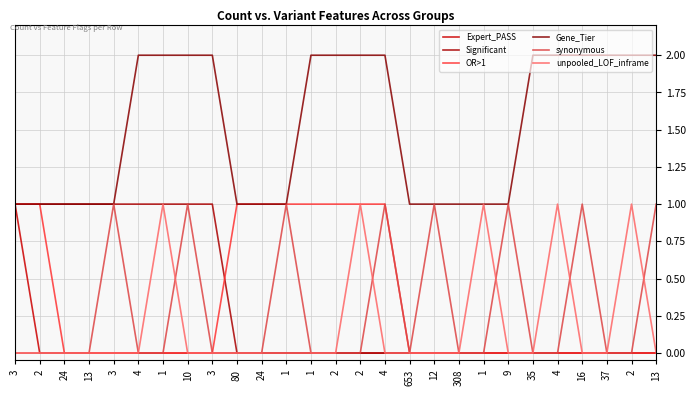

True or false: unpooled_LOF_inframe has more than 2 points higher than both neighbors.

True